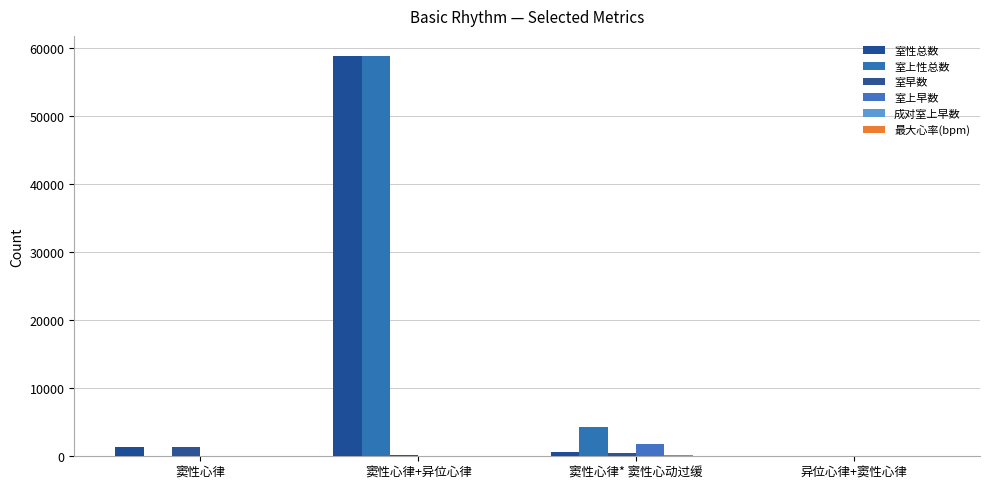

Reading right to left, transcribe all the data shown in this chart.

室性总数: 0	597	58831	1389
室上性总数: 0	4274	58831	77
室早数: 0	430	196	1389
室上早数: 0	1735	16	68
成对室上早数: 0	222	4	12
最大心率(bpm): 72	91	95	89